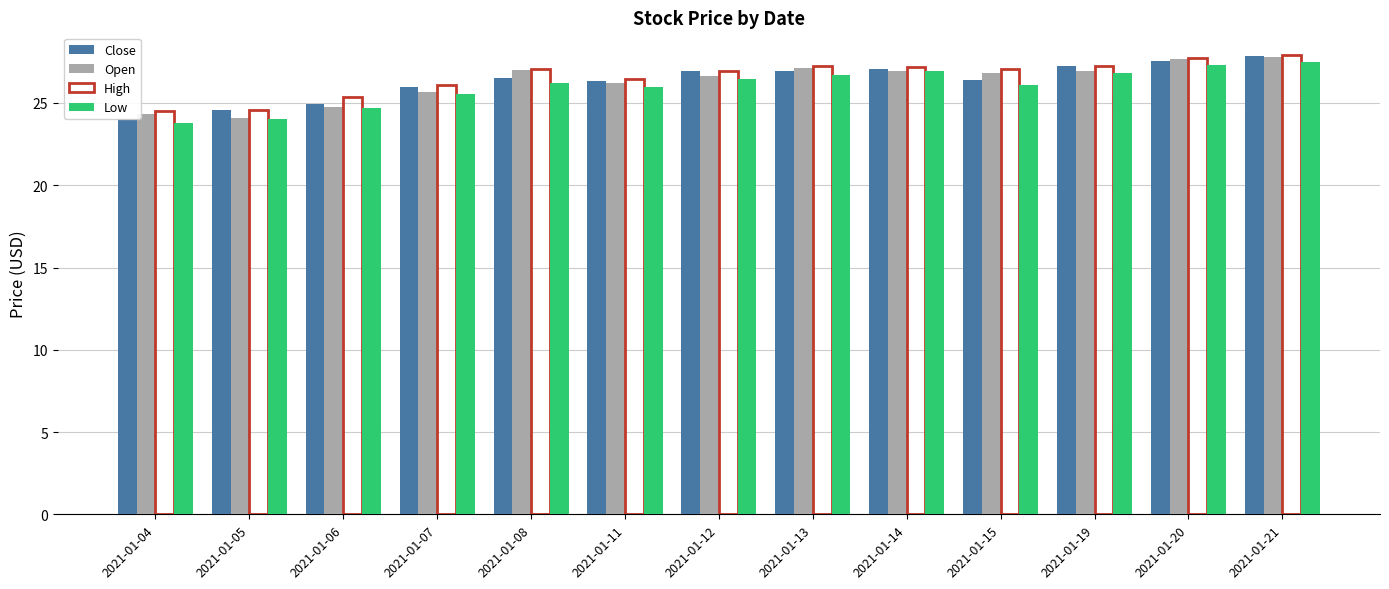

Which series has the largest total across all categories?

High